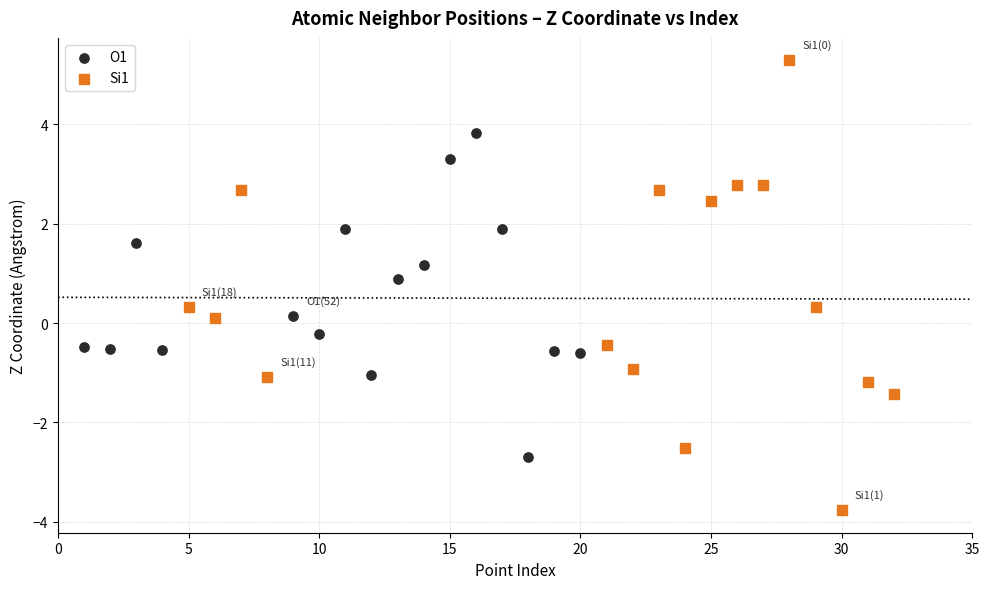

Which series reaches the minimum Y coordinate?

Si1